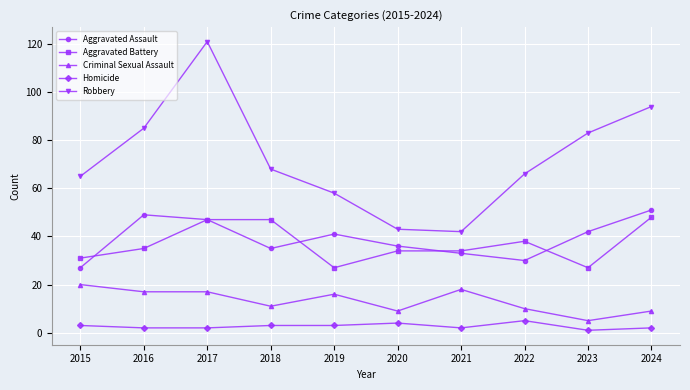

Which series changed the most between 2017 and 2021?

Robbery